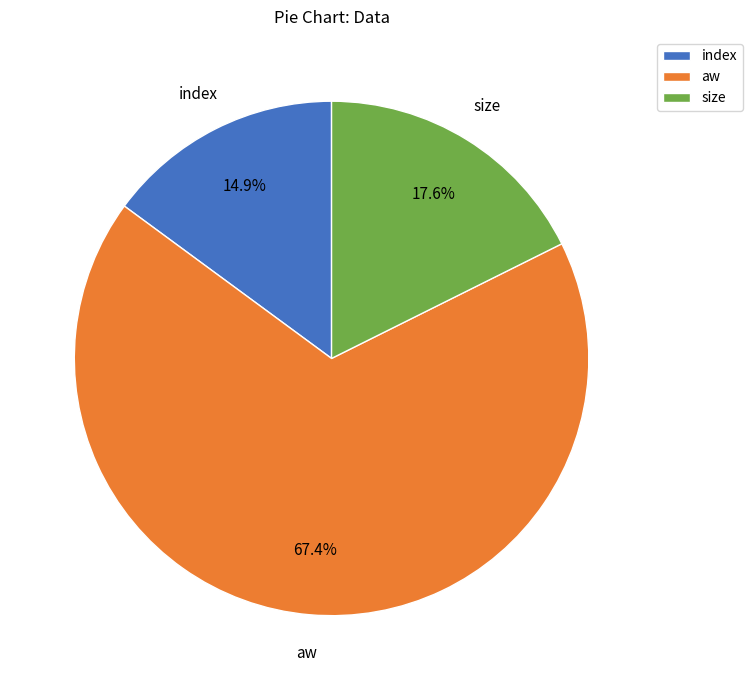

Rank the categories by value from highest to lowest.

aw, size, index